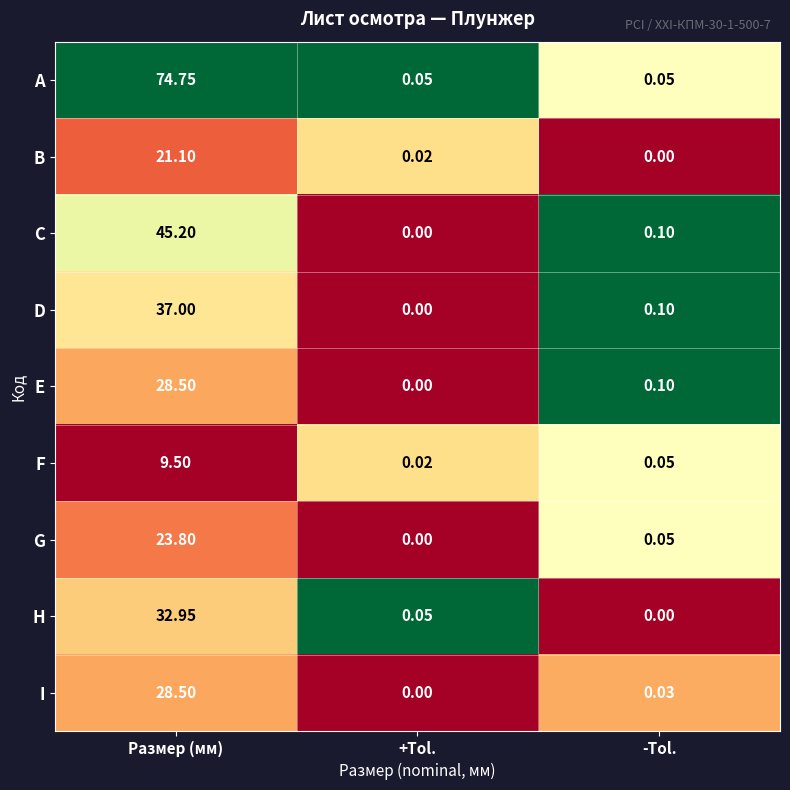

Which series changed the most between Размер (мм) and +Tol.?

A